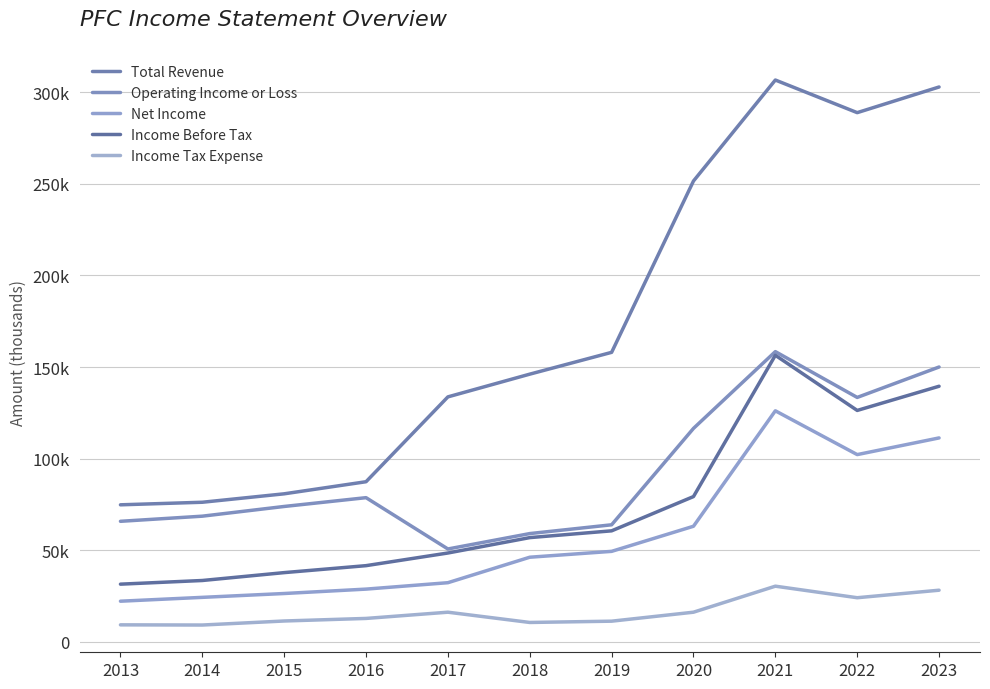

What is the value of the Operating Income or Loss point at the 3rd from the left?

73900